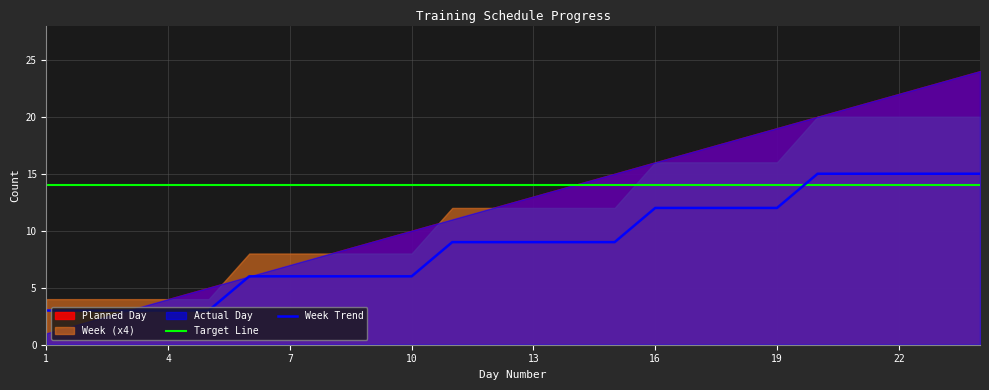

What is the difference between the maximum and minimum values in the Week series?

4